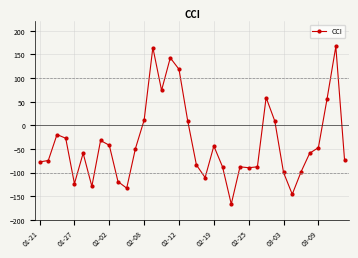

What is the difference between the maximum and minimum values?

333.3